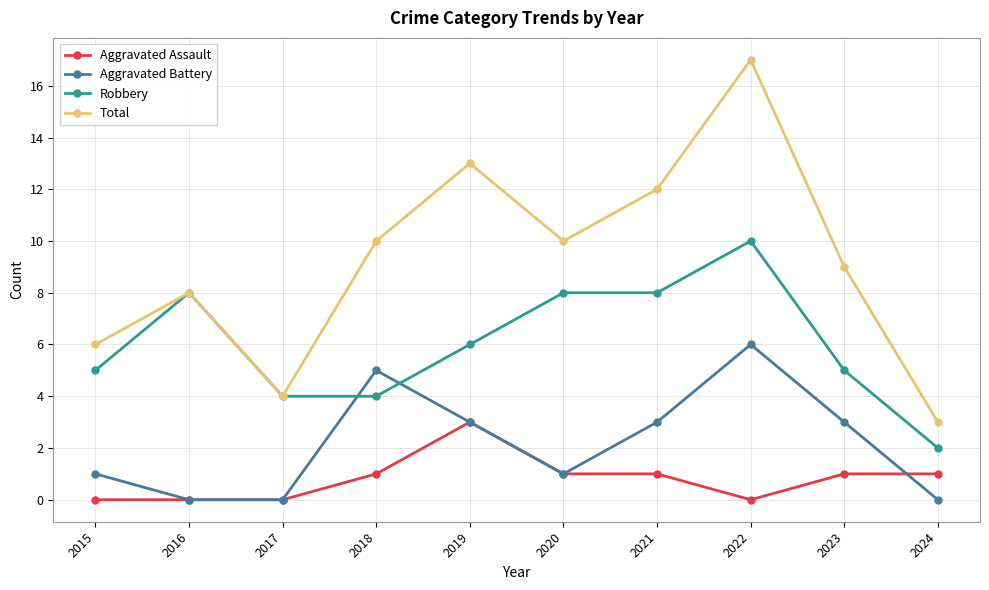

What is the total value across all series at 2018?

20